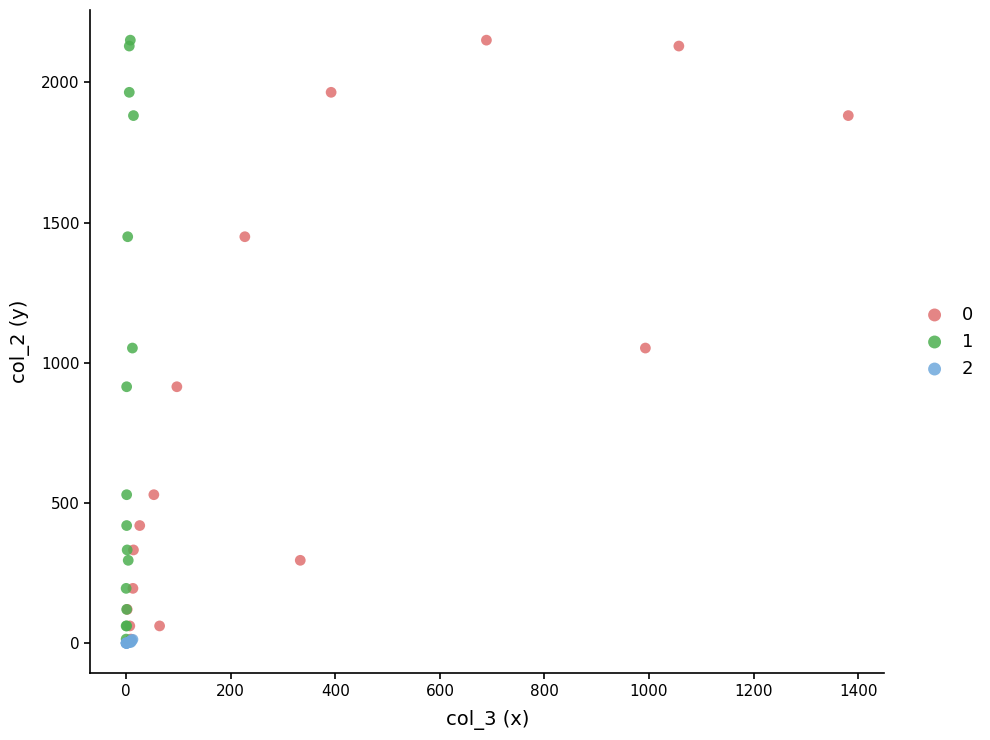

What are all the series names shown in the legend?

0, 1, 2